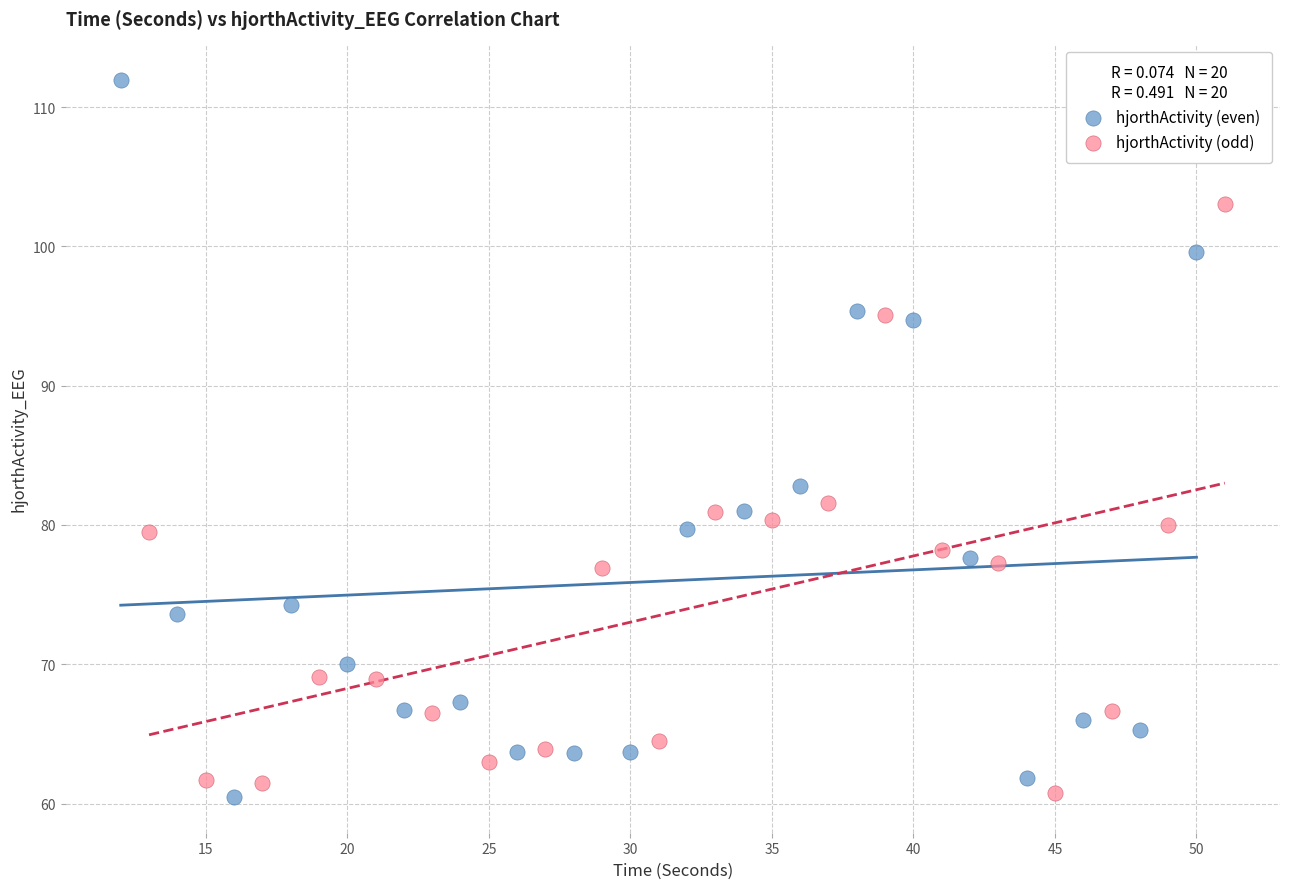

Which series has the largest Y range (max minus min)?

hjorthActivity (even)